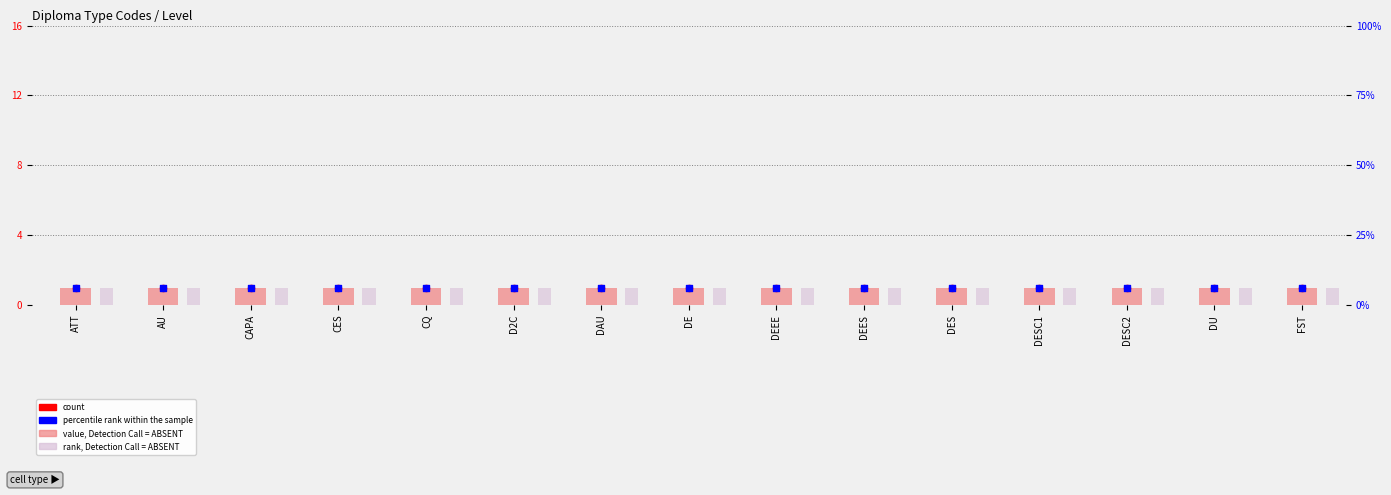

Which series has the largest Y range (max minus min)?

value, Detection Call = ABSENT